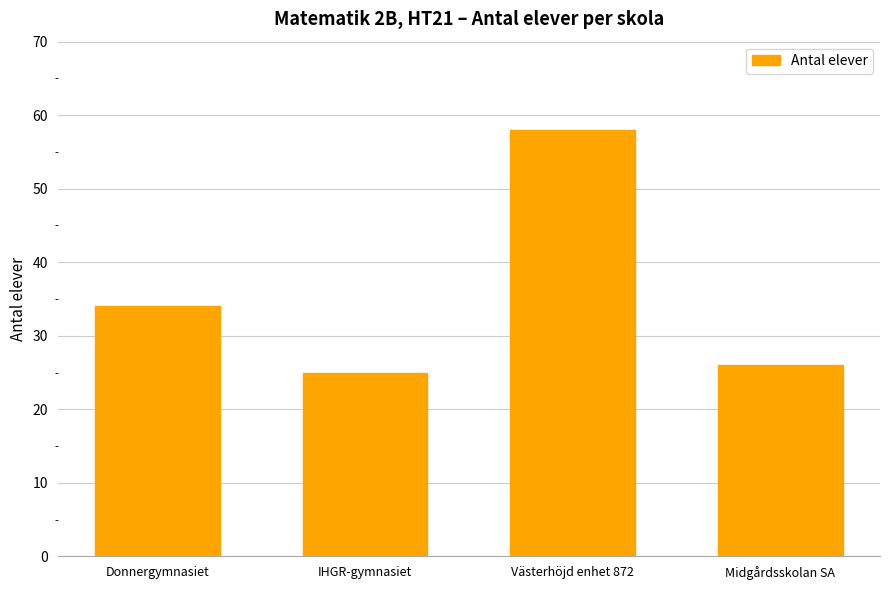

Approximately how many times larger is the value at Västerhöjd enhet 872 compared to IHGR-gymnasiet?

2.3